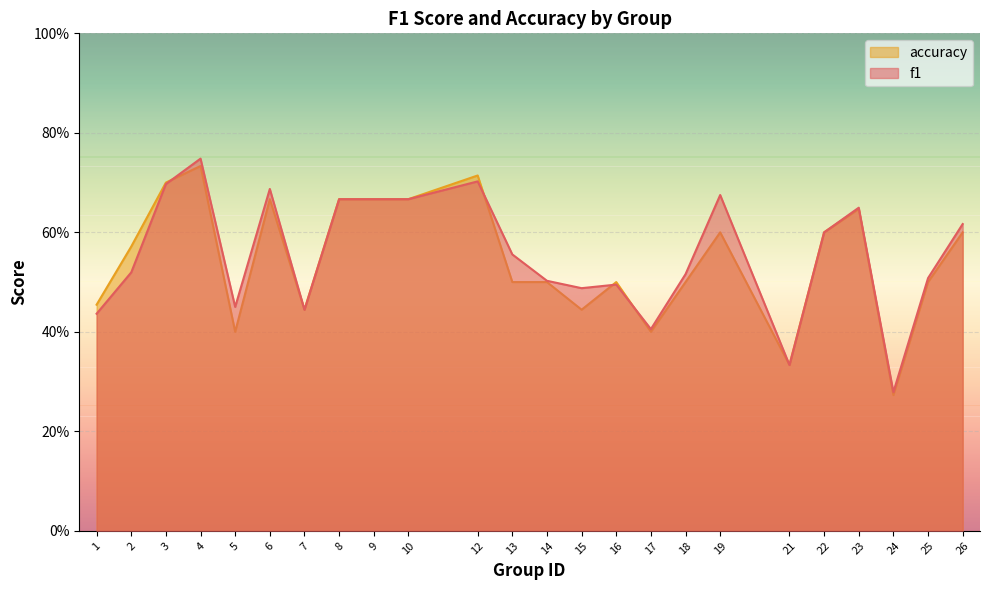

How many f1 values are between 0 and 1?

24